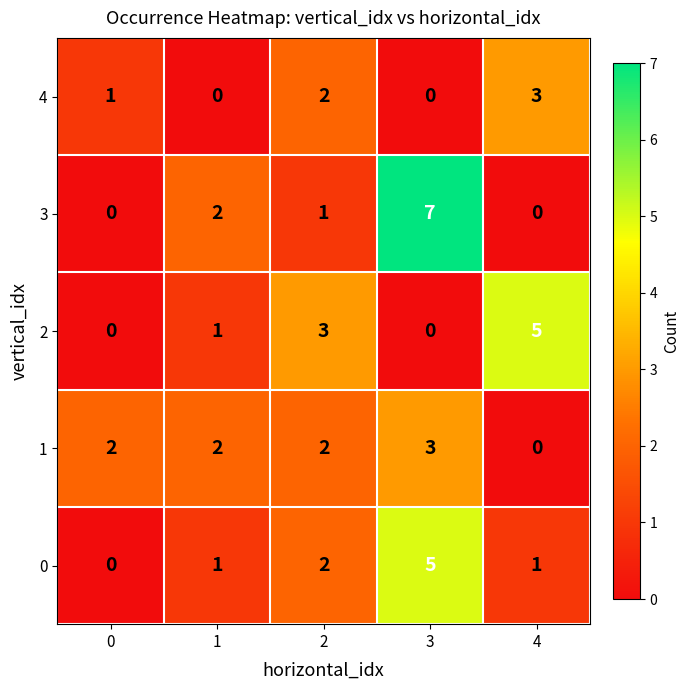

How many values in the 0 series are below 1?

1